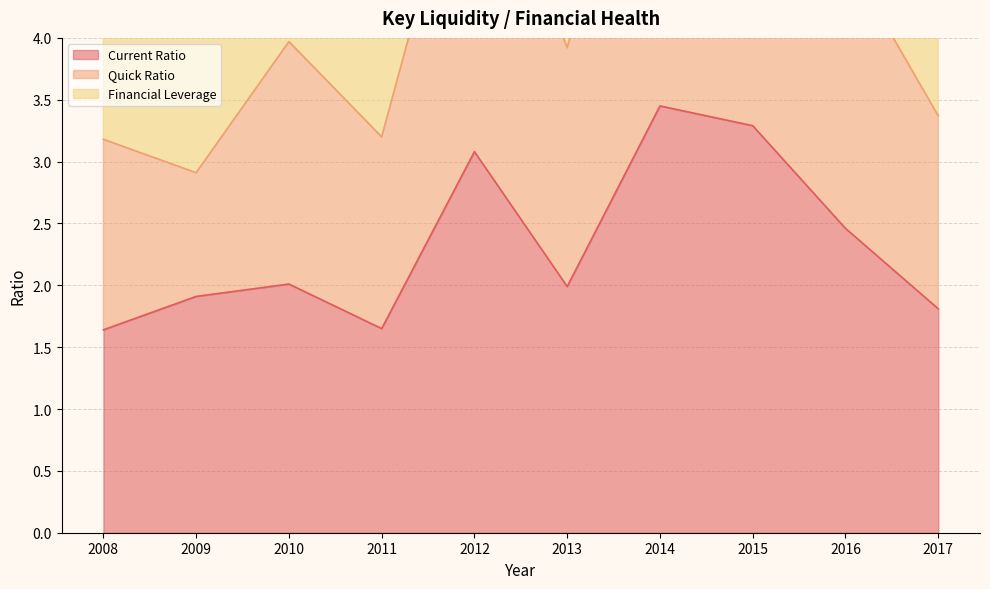

What is the approximate value of Current Ratio at 2008?

1.6